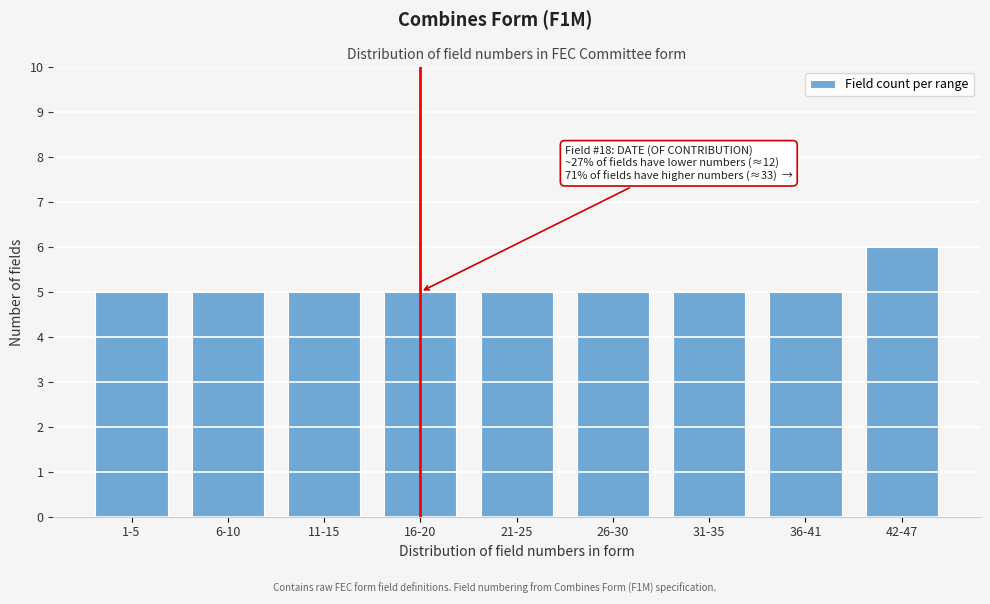

Reading left to right, what are all the values shown in this chart?

1-5=5	6-10=5	11-15=5	16-20=5	21-25=5	26-30=5	31-35=5	36-41=5	42-47=6